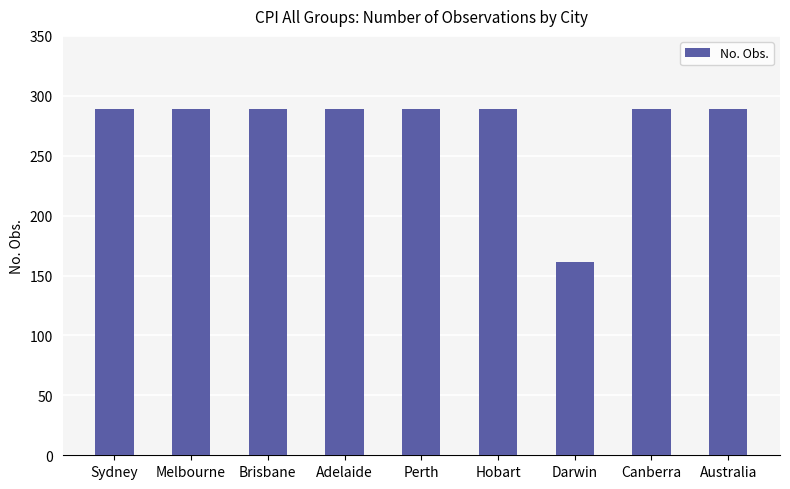

The chart shows a value of 289 at Perth. True or false?

True